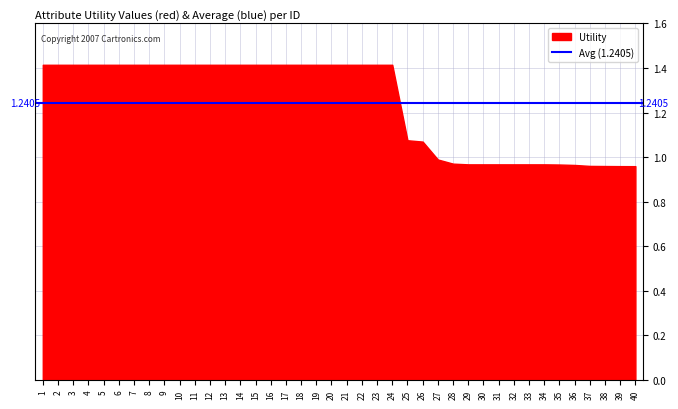

What is the average value?

1.2